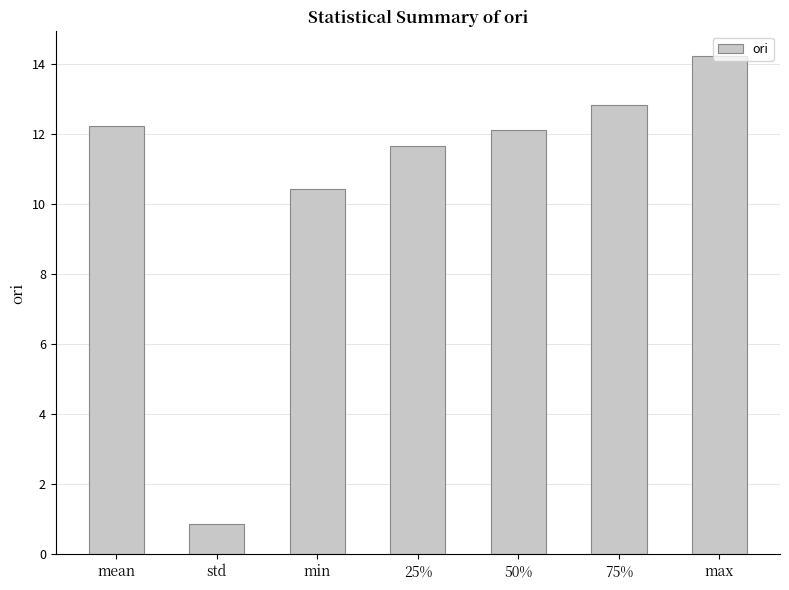

What is the ratio of the value at 50% to the value at min?

1.2